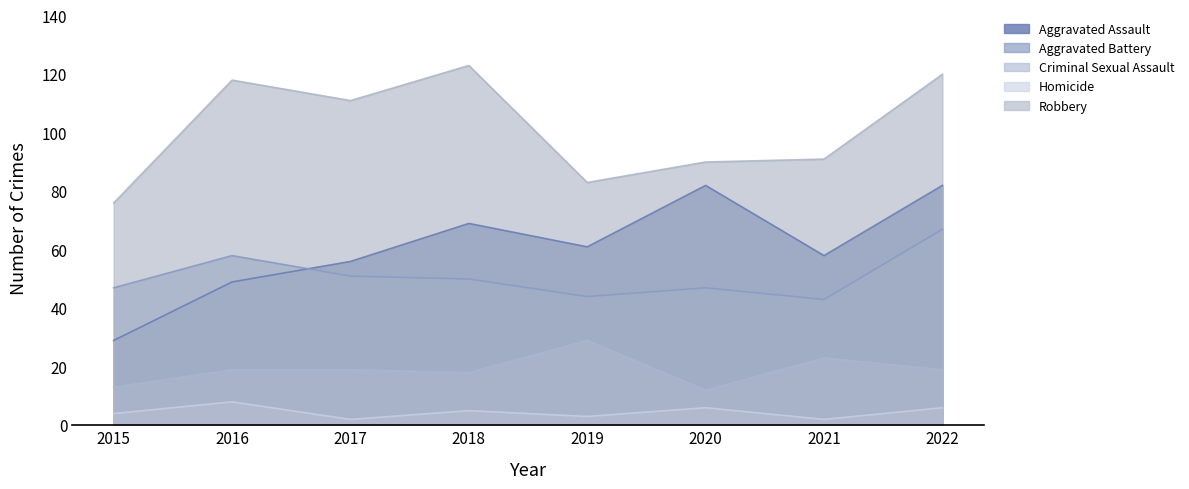

Which series has the largest range (max minus min)?

Aggravated Assault